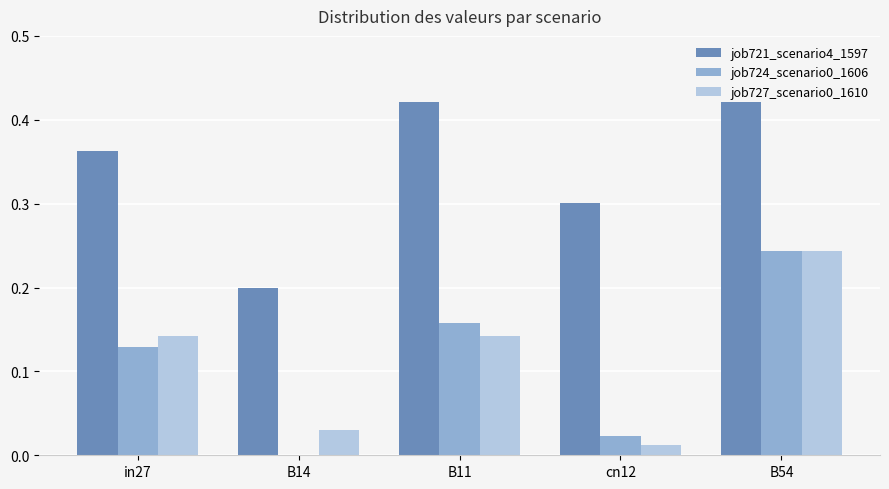

What is the total value across all series at cn12?

0.3